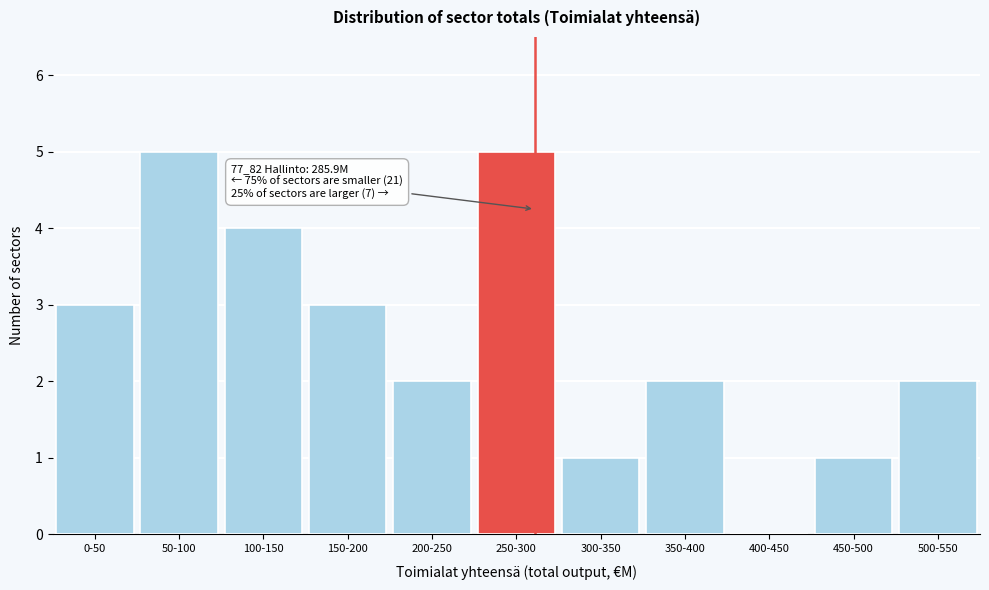

Reading right to left, transcribe all the data shown in this chart.

500-550=2	450-500=1	400-450=0	350-400=2	300-350=1	250-300=5	200-250=2	150-200=3	100-150=4	50-100=5	0-50=3